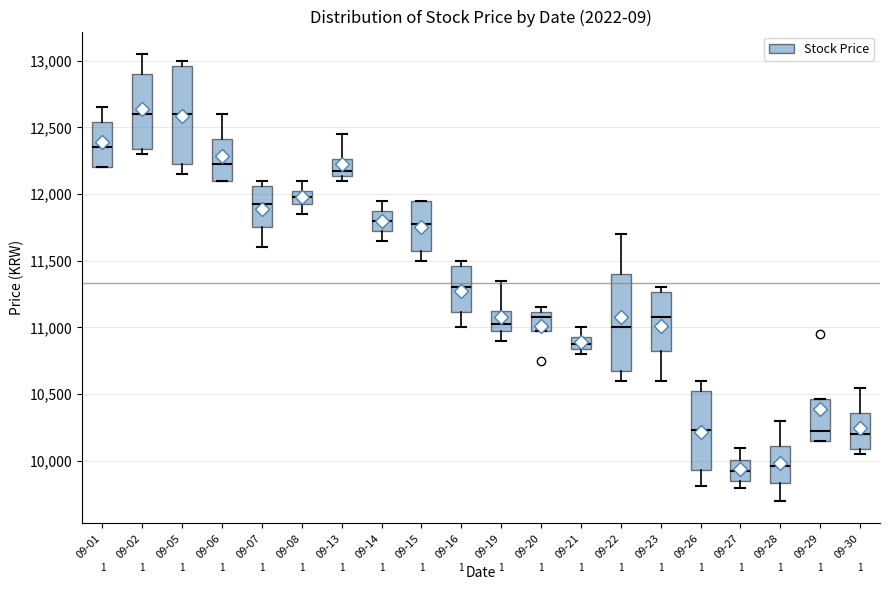

Reading left to right, read every box against the y-axis: the position of its median line, the range the box covers, and the ends of its whiskers. The values are not printed on the chart, so give them approximately, as read against the axis.

09-01: median 12350, box 12200 to 12550, whiskers 12200 to 12650
09-02: median 12600, box 12350 to 12900, whiskers 12300 to 13050
09-05: median 12600, box 12250 to 12950, whiskers 12150 to 13000
09-06: median 12250, box 12100 to 12400, whiskers 12100 to 12600
09-07: median 11950, box 11750 to 12050, whiskers 11600 to 12100
09-08: median 12000, box 11950 to 12050, whiskers 11850 to 12100
09-13: median 12200, box 12150 to 12250, whiskers 12100 to 12450
09-14: median 11800, box 11750 to 11900, whiskers 11650 to 11950
09-15: median 11800, box 11600 to 11950, whiskers 11500 to 11950
09-16: median 11300, box 11100 to 11450, whiskers 11000 to 11500
09-19: median 11050, box 11000 to 11150, whiskers 10900 to 11350
09-20: median 11100 (just below the box's upper edge), box 11000 to 11100, whiskers 11000 to 11150
09-21: median 10900, box 10850 to 10950, whiskers 10800 to 11000
09-22: median 11000, box 10700 to 11400, whiskers 10600 to 11700
09-23: median 11100, box 10850 to 11250, whiskers 10600 to 11300
09-26: median 10250, box 9950 to 10550, whiskers 9800 to 10600
09-27: median 9950, box 9850 to 10000, whiskers 9800 to 10100
09-28: median 9950, box 9850 to 10100, whiskers 9700 to 10300
09-29: median 10250, box 10150 to 10450, whiskers 10150 to 10450
09-30: median 10200, box 10100 to 10350, whiskers 10050 to 10550